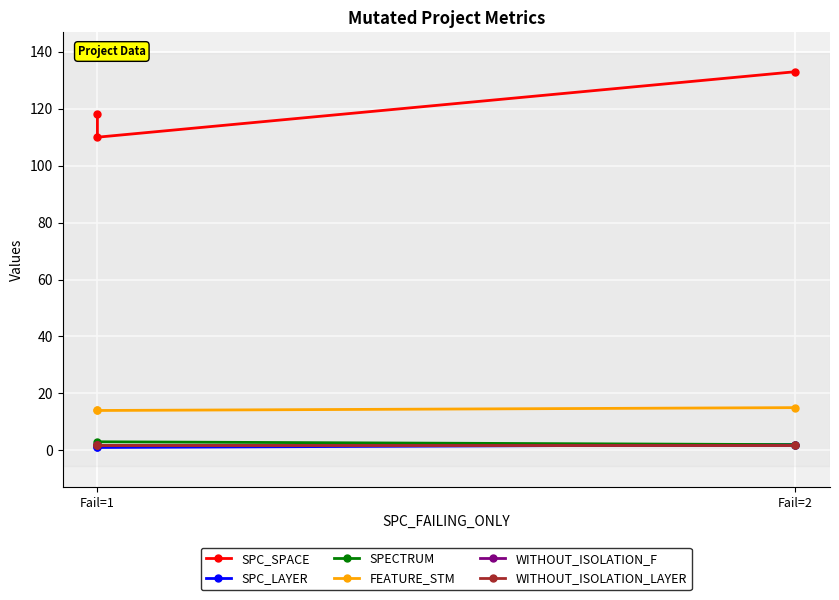

Reading left to right, list all the values displayed in this chart.

SPC_SPACE: 118	110	133
SPC_LAYER: 1	1	2
SPECTRUM: 2	3	2
FEATURE_STM: 14	14	15
WITHOUT_ISOLATION_F: 2	2	2
WITHOUT_ISOLATION_LAYER: 2	2	2